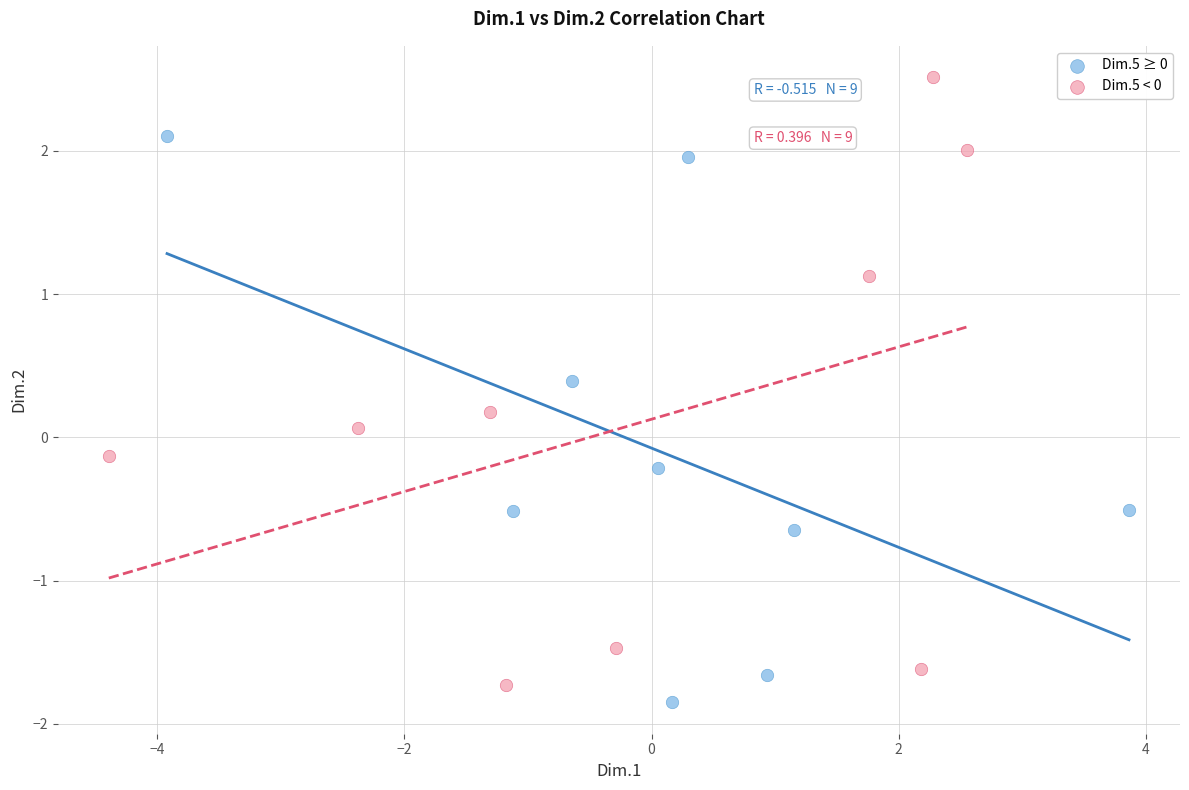

Which series reaches the maximum Y coordinate?

Dim.5 < 0